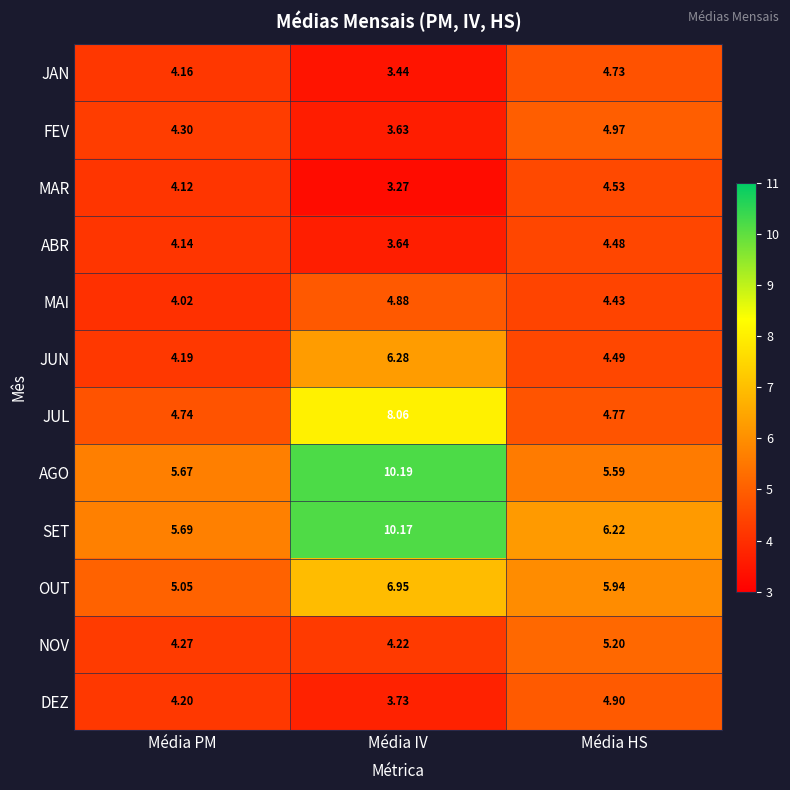

Which series has the largest total across all categories?

SET